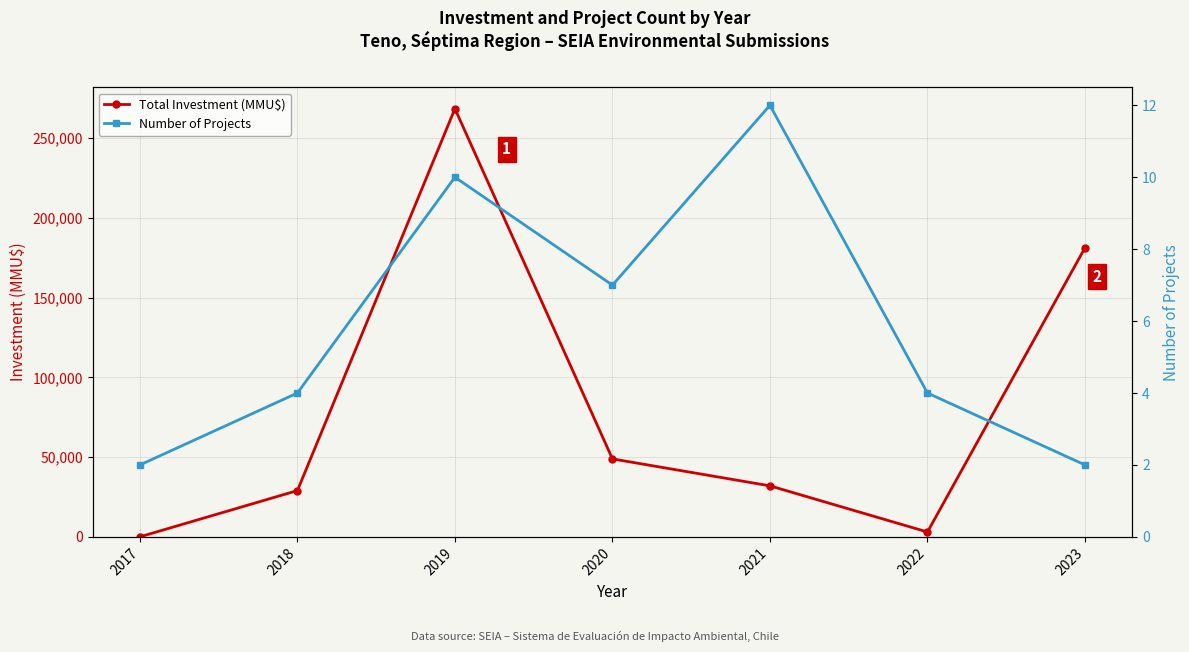

How many values in the Total Investment (MMU$) series exceed 32000?

3